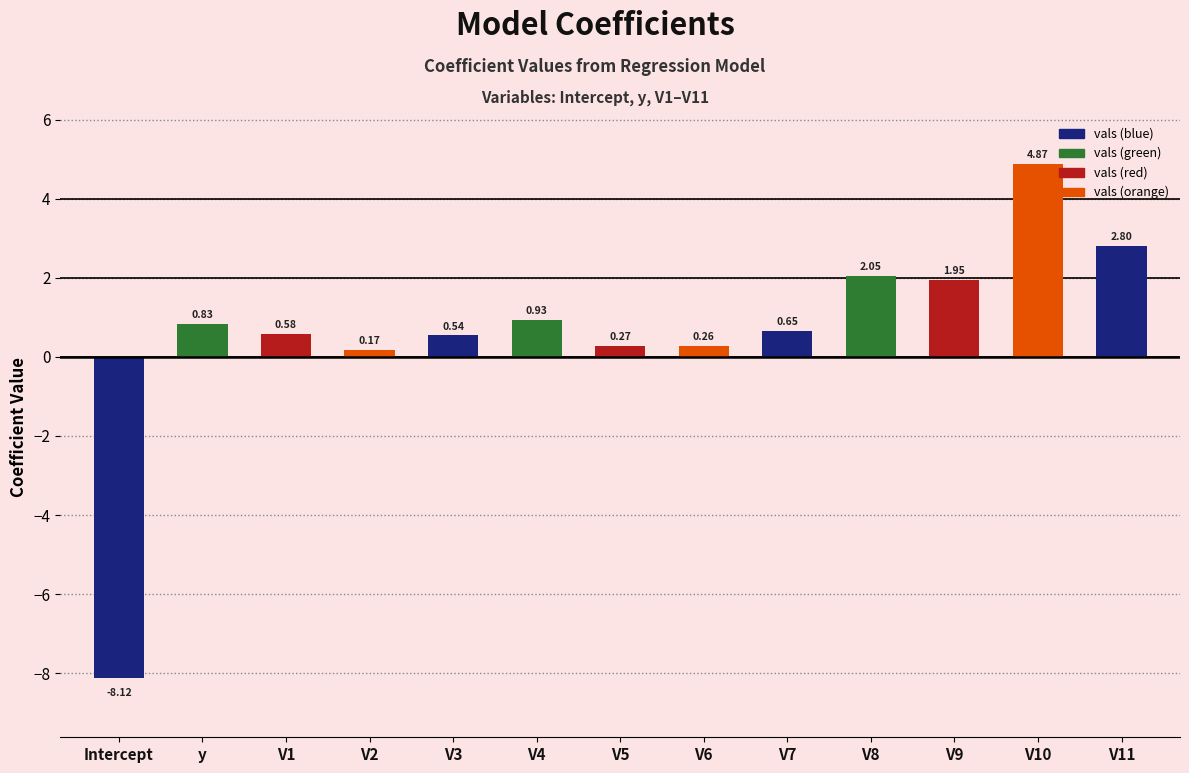

How many data points are less than 0?

1